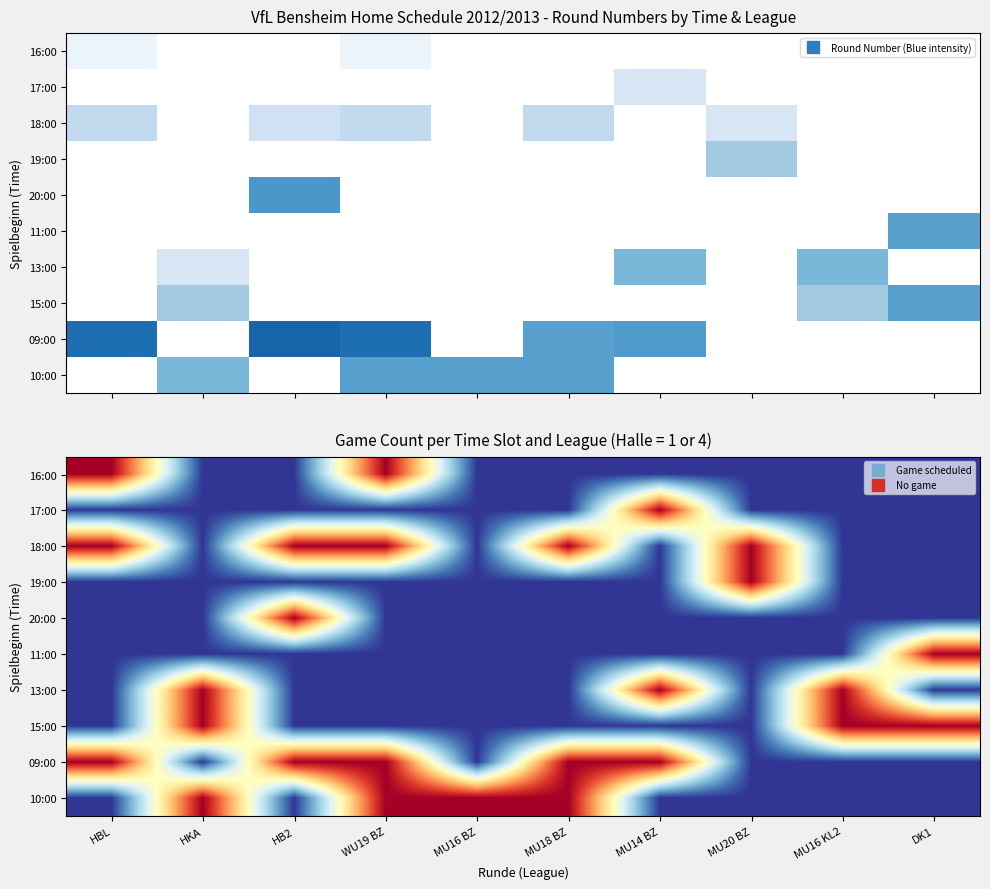

What is the maximum value shown in the chart?

1